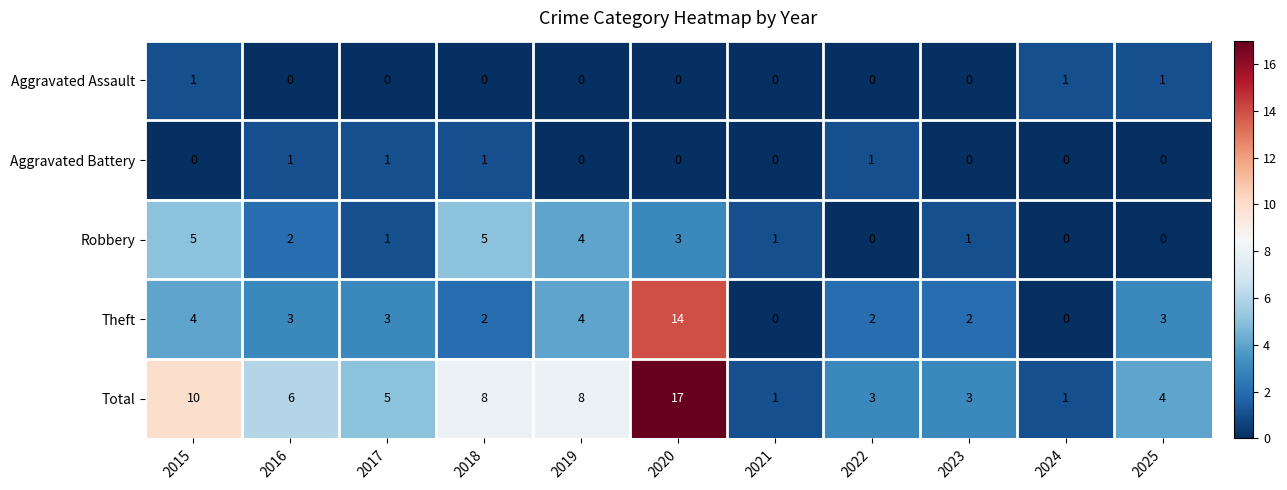

True or false: Total has a value of 1 at 2025.

False